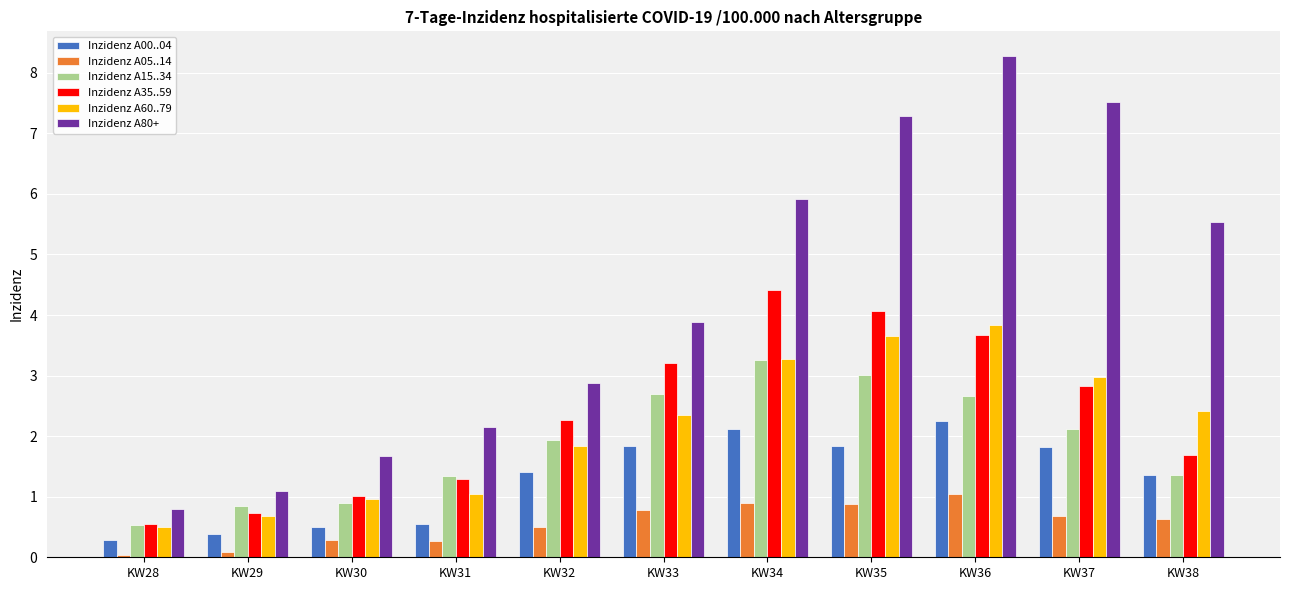

Which category has the highest value across all series?

KW36